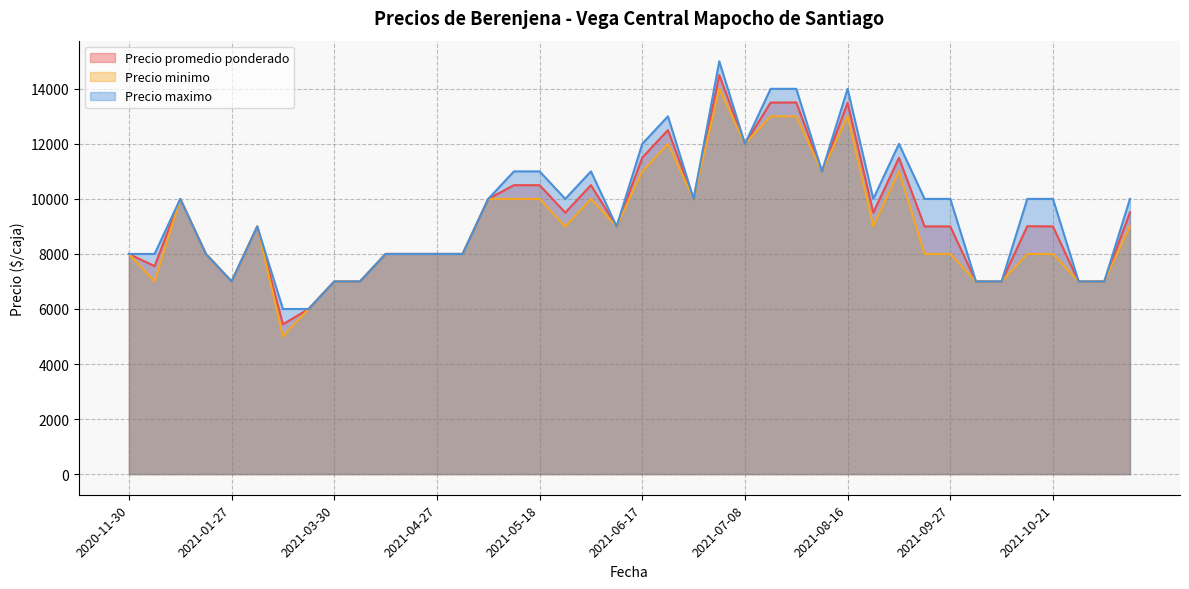

What is the highest value of the Precio minimo series?

14000